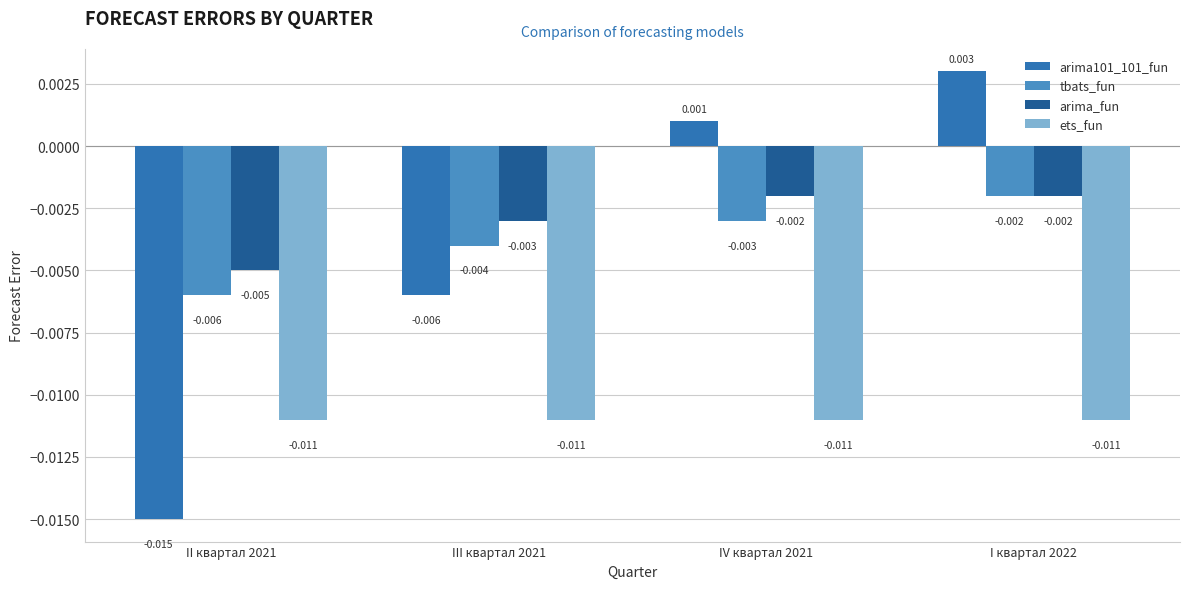

Which label corresponds to the smallest value in the chart?

II квартал 2021